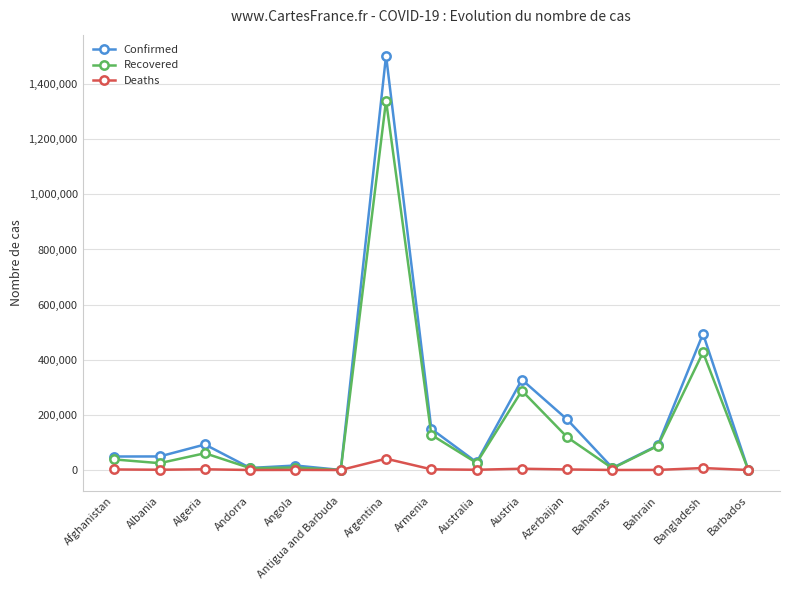

What is the difference between the maximum and minimum values in the Recovered series?

1339982